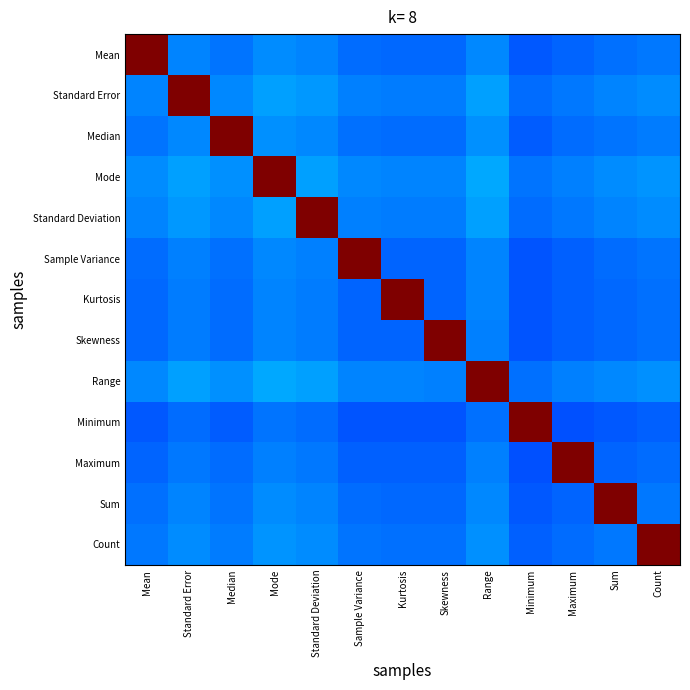

Reading left to right, extract all data points from this chart.

Mean: Mean=1.0	Standard Error=0.3	Median=0.2	Mode=0.3	Standard Deviation=0.3	Sample Variance=0.2	Kurtosis=0.2	Skewness=0.2	Range=0.3	Minimum=0.2	Maximum=0.2	Sum=0.2	Count=0.2
Standard Error: Mean=0.3	Standard Error=1.0	Median=0.3	Mode=0.3	Standard Deviation=0.3	Sample Variance=0.3	Kurtosis=0.2	Skewness=0.2	Range=0.3	Minimum=0.2	Maximum=0.2	Sum=0.3	Count=0.3
Median: Mean=0.2	Standard Error=0.3	Median=1.0	Mode=0.3	Standard Deviation=0.3	Sample Variance=0.2	Kurtosis=0.2	Skewness=0.2	Range=0.3	Minimum=0.2	Maximum=0.2	Sum=0.2	Count=0.2
Mode: Mean=0.3	Standard Error=0.3	Median=0.3	Mode=1.0	Standard Deviation=0.3	Sample Variance=0.3	Kurtosis=0.3	Skewness=0.3	Range=0.3	Minimum=0.2	Maximum=0.3	Sum=0.3	Count=0.3
Standard Deviation: Mean=0.3	Standard Error=0.3	Median=0.3	Mode=0.3	Standard Deviation=1.0	Sample Variance=0.3	Kurtosis=0.2	Skewness=0.2	Range=0.3	Minimum=0.2	Maximum=0.2	Sum=0.3	Count=0.3
Sample Variance: Mean=0.2	Standard Error=0.3	Median=0.2	Mode=0.3	Standard Deviation=0.3	Sample Variance=1.0	Kurtosis=0.2	Skewness=0.2	Range=0.3	Minimum=0.2	Maximum=0.2	Sum=0.2	Count=0.2
Kurtosis: Mean=0.2	Standard Error=0.2	Median=0.2	Mode=0.3	Standard Deviation=0.2	Sample Variance=0.2	Kurtosis=1.0	Skewness=0.2	Range=0.3	Minimum=0.2	Maximum=0.2	Sum=0.2	Count=0.2
Skewness: Mean=0.2	Standard Error=0.2	Median=0.2	Mode=0.3	Standard Deviation=0.2	Sample Variance=0.2	Kurtosis=0.2	Skewness=1.0	Range=0.3	Minimum=0.2	Maximum=0.2	Sum=0.2	Count=0.2
Range: Mean=0.3	Standard Error=0.3	Median=0.3	Mode=0.3	Standard Deviation=0.3	Sample Variance=0.3	Kurtosis=0.3	Skewness=0.3	Range=1.0	Minimum=0.2	Maximum=0.3	Sum=0.3	Count=0.3
Minimum: Mean=0.2	Standard Error=0.2	Median=0.2	Mode=0.2	Standard Deviation=0.2	Sample Variance=0.2	Kurtosis=0.2	Skewness=0.2	Range=0.2	Minimum=1.0	Maximum=0.2	Sum=0.2	Count=0.2
Maximum: Mean=0.2	Standard Error=0.2	Median=0.2	Mode=0.3	Standard Deviation=0.2	Sample Variance=0.2	Kurtosis=0.2	Skewness=0.2	Range=0.3	Minimum=0.2	Maximum=1.0	Sum=0.2	Count=0.2
Sum: Mean=0.2	Standard Error=0.3	Median=0.2	Mode=0.3	Standard Deviation=0.3	Sample Variance=0.2	Kurtosis=0.2	Skewness=0.2	Range=0.3	Minimum=0.2	Maximum=0.2	Sum=1.0	Count=0.2
Count: Mean=0.2	Standard Error=0.3	Median=0.2	Mode=0.3	Standard Deviation=0.3	Sample Variance=0.2	Kurtosis=0.2	Skewness=0.2	Range=0.3	Minimum=0.2	Maximum=0.2	Sum=0.2	Count=1.0